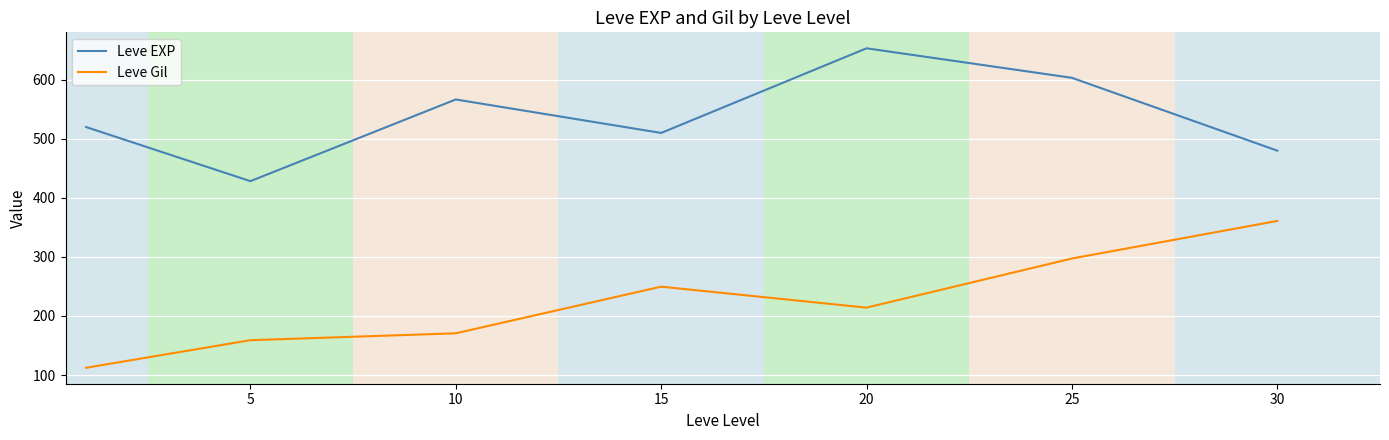

Rank the series by their maximum value, from highest to lowest.

Leve EXP, Leve Gil